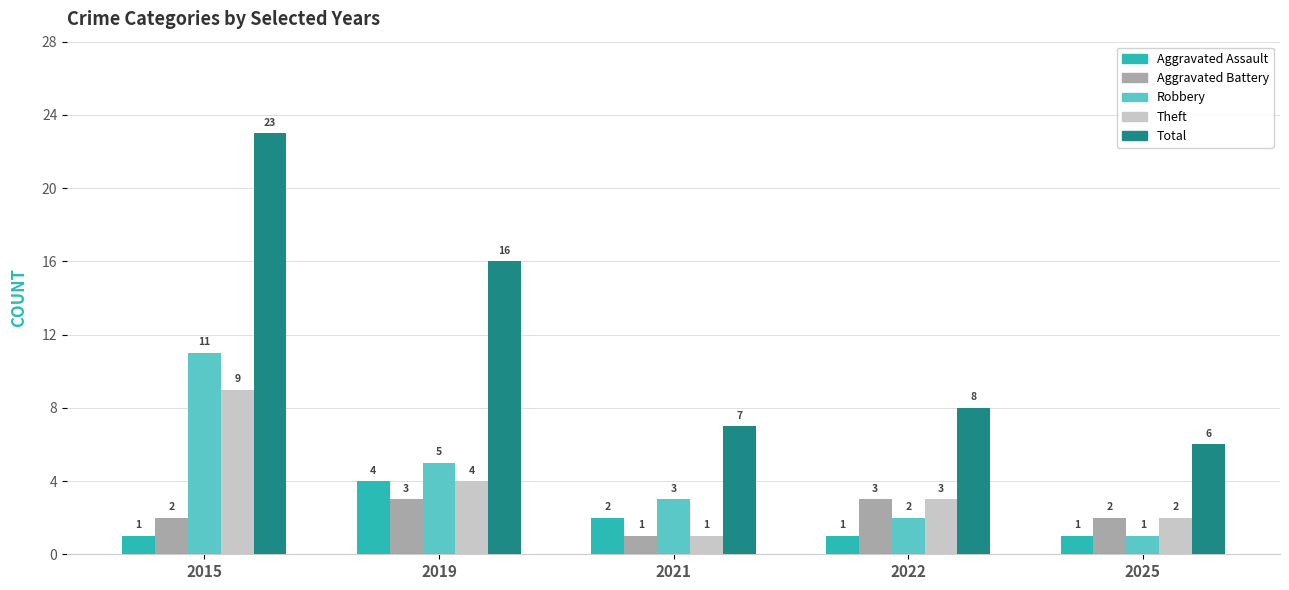

Reading left to right, transcribe all the data shown in this chart.

Aggravated Assault: 2015=1	2019=4	2021=2	2022=1	2025=1
Aggravated Battery: 2015=2	2019=3	2021=1	2022=3	2025=2
Robbery: 2015=11	2019=5	2021=3	2022=2	2025=1
Theft: 2015=9	2019=4	2021=1	2022=3	2025=2
Total: 2015=23	2019=16	2021=7	2022=8	2025=6